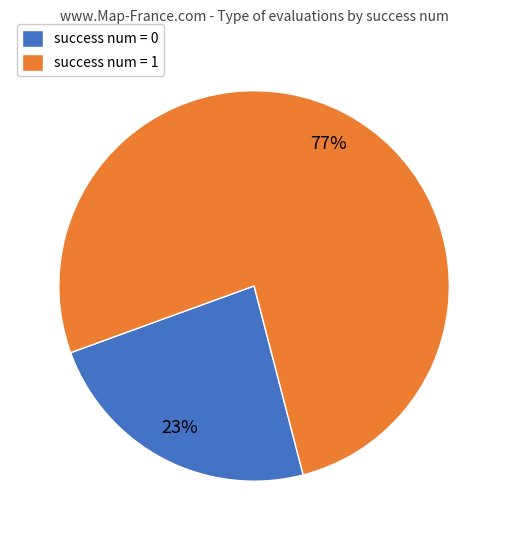

Is there a majority slice in this chart?

Yes